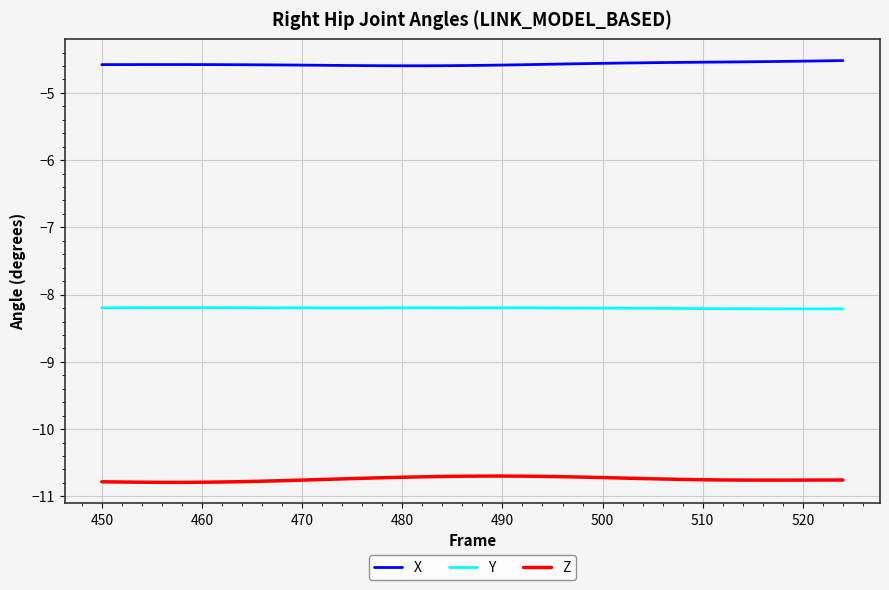

Rank the series by their average value, from highest to lowest.

X, Y, Z